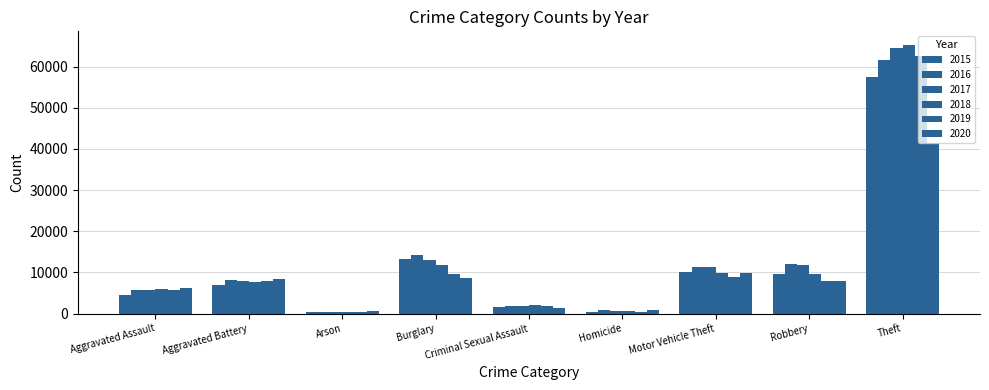

Is it true that 2016 equals 11960 at Robbery?

True